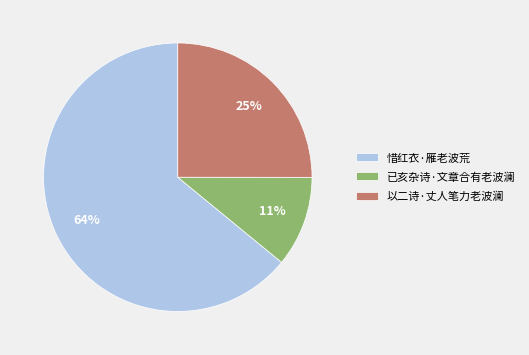

Combined, do 已亥杂诗·文章合有老波澜 and 惜红衣·雁老波荒 account for over 50%?

Yes